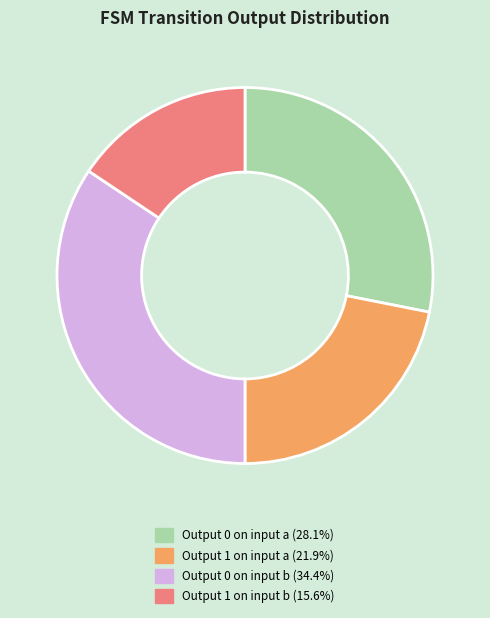

Does any single category account for the majority?

No